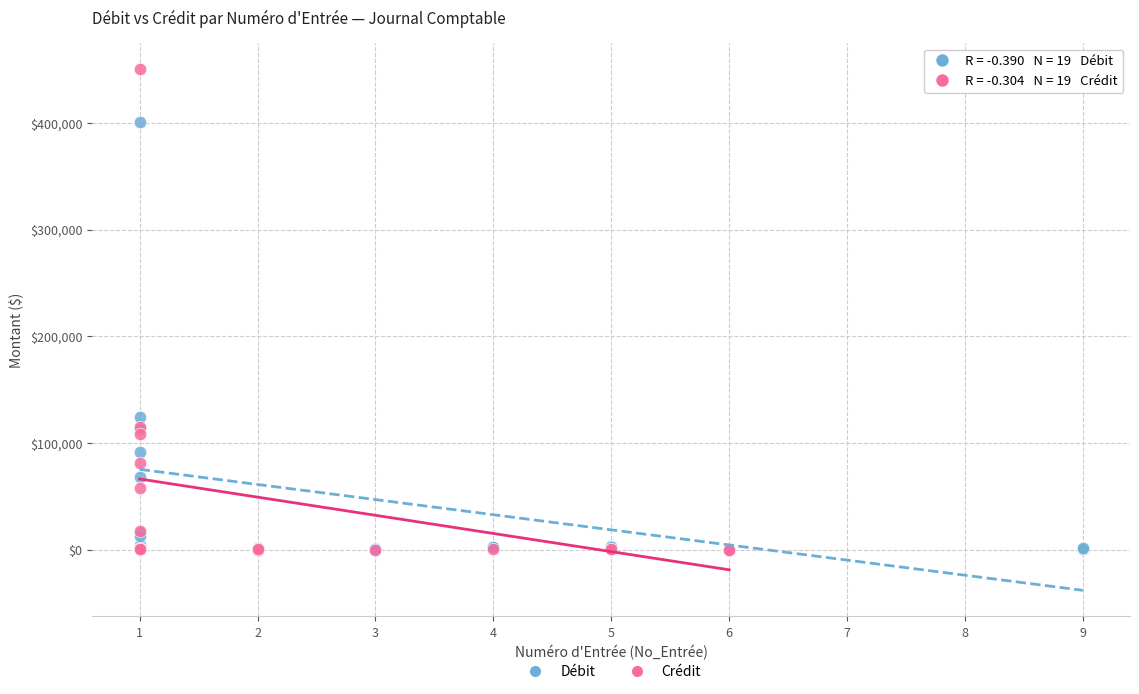

Which series reaches the maximum Y coordinate?

Crédit